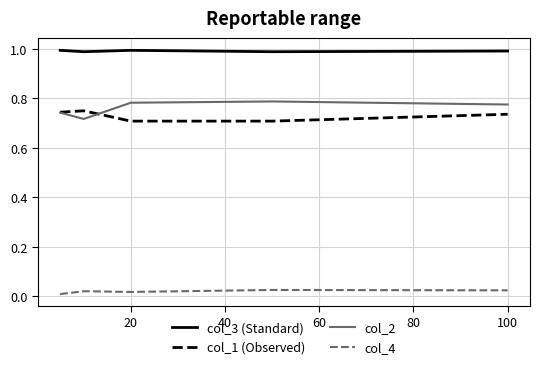

True or false: col_4 and col_3 (Standard) cross at least once.

False